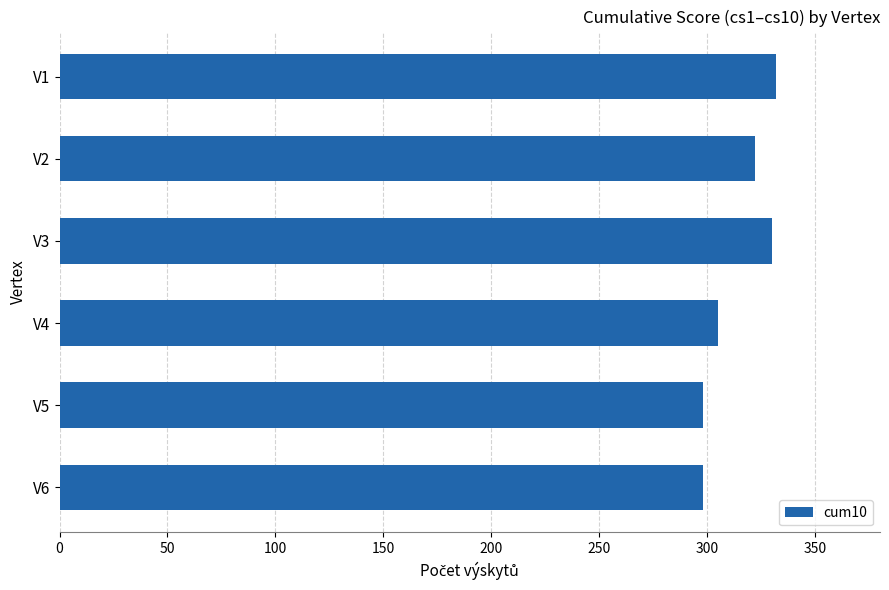

What is the minimum value shown in the chart?

298